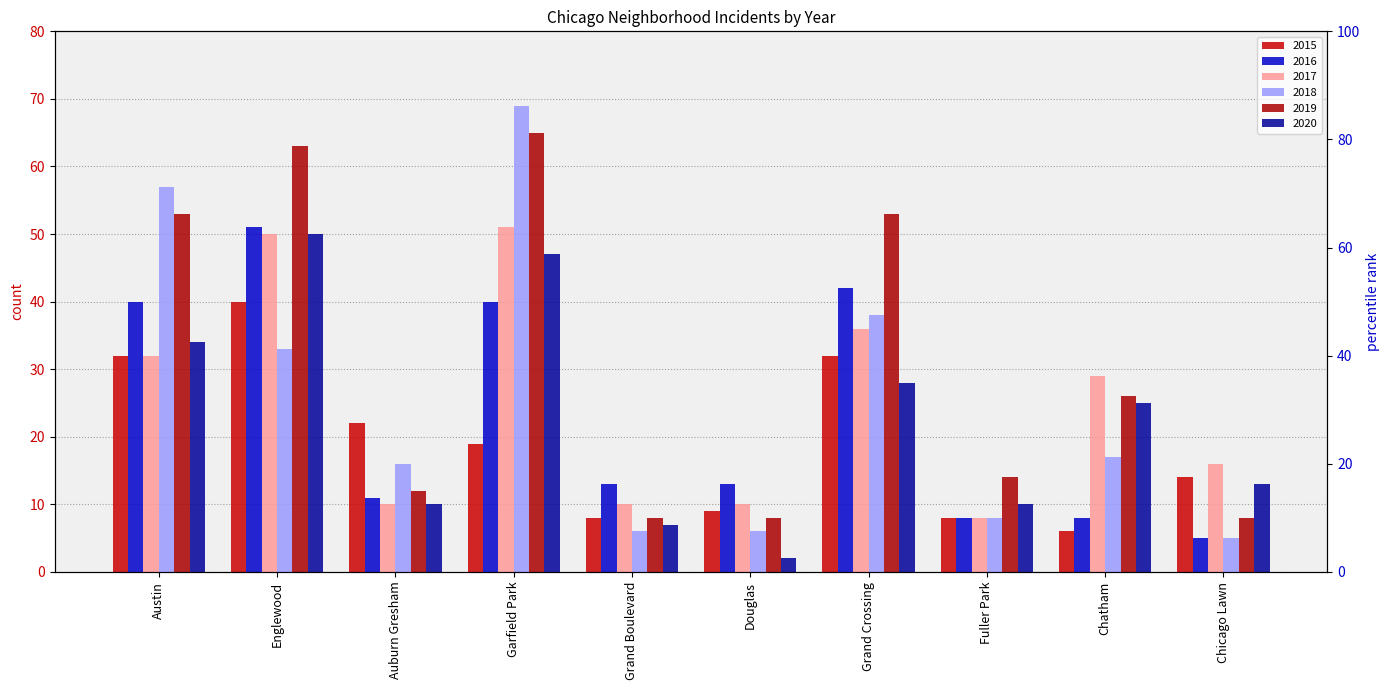

Rank the series by their maximum value, from lowest to highest.

2015, 2020, 2016, 2017, 2019, 2018